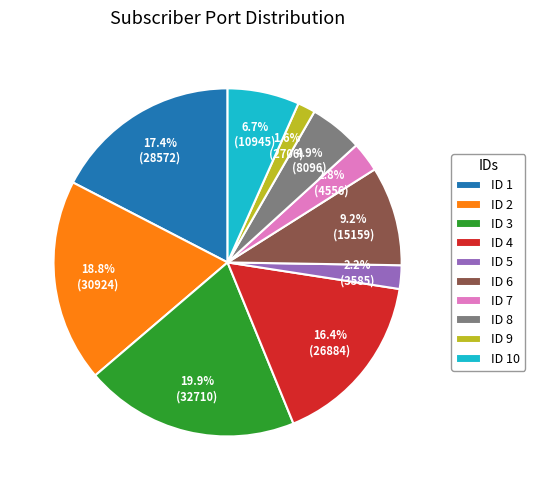

What percentage is NOT represented by ID 1?

82.6%